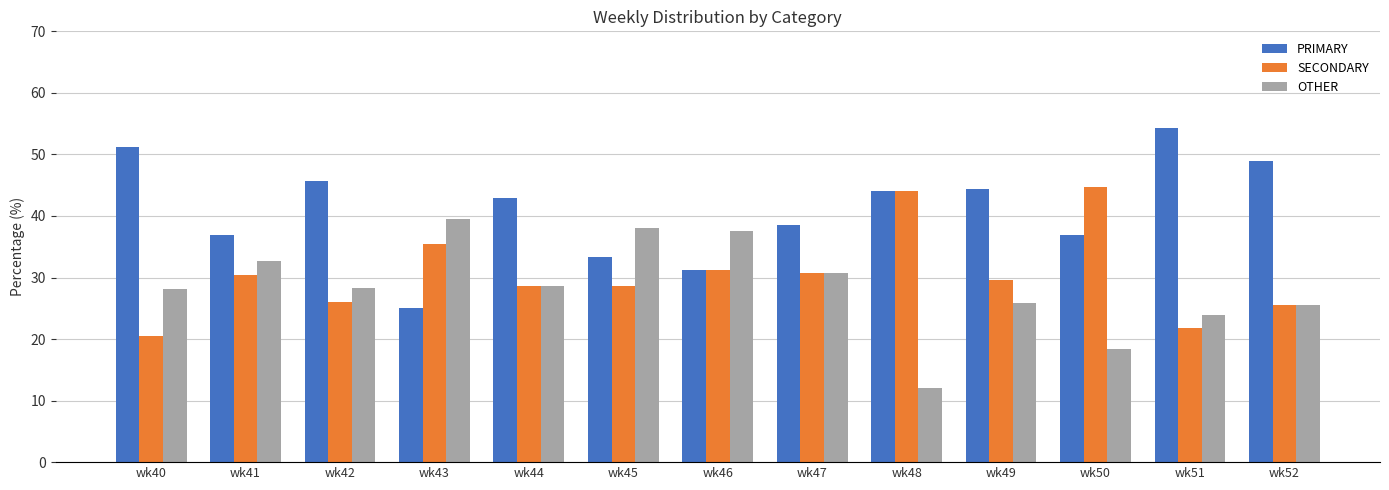

Which series has the largest total across all categories?

PRIMARY